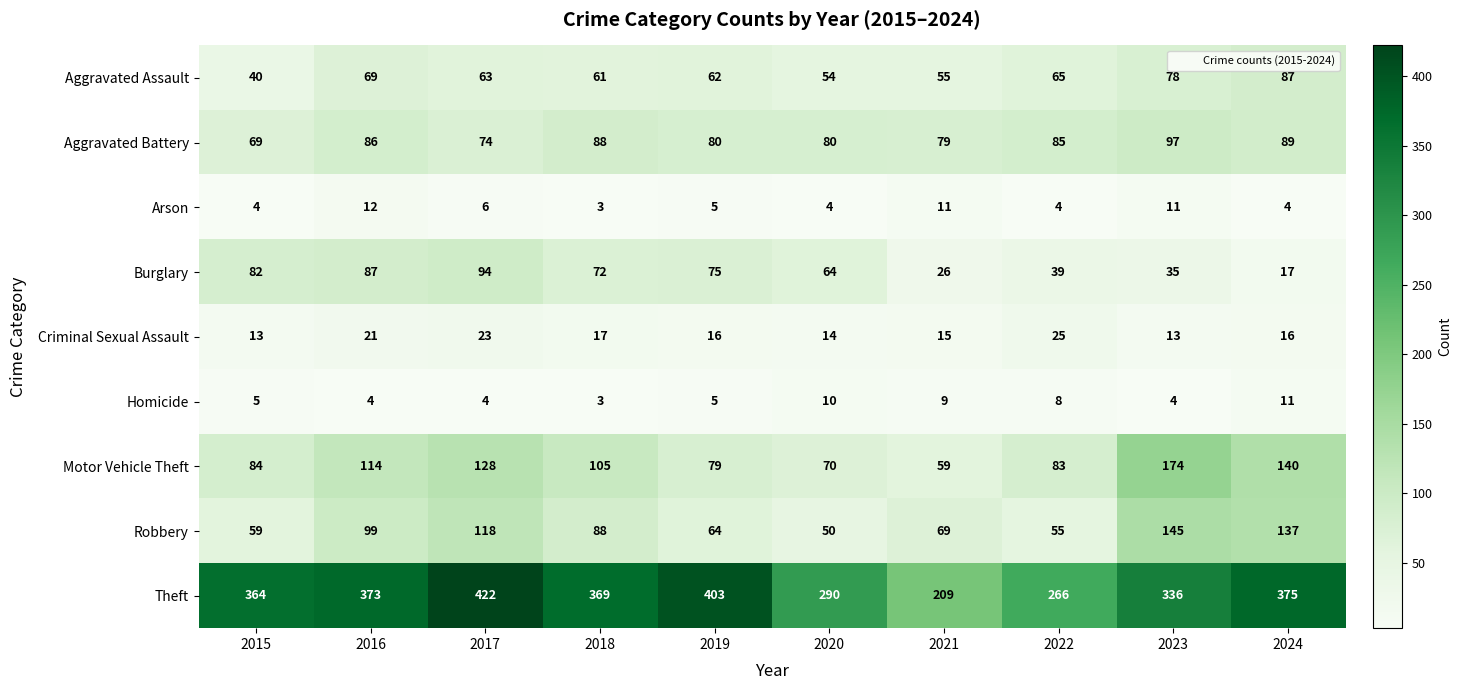

At which category does the chart reach its minimum across all series?

2018